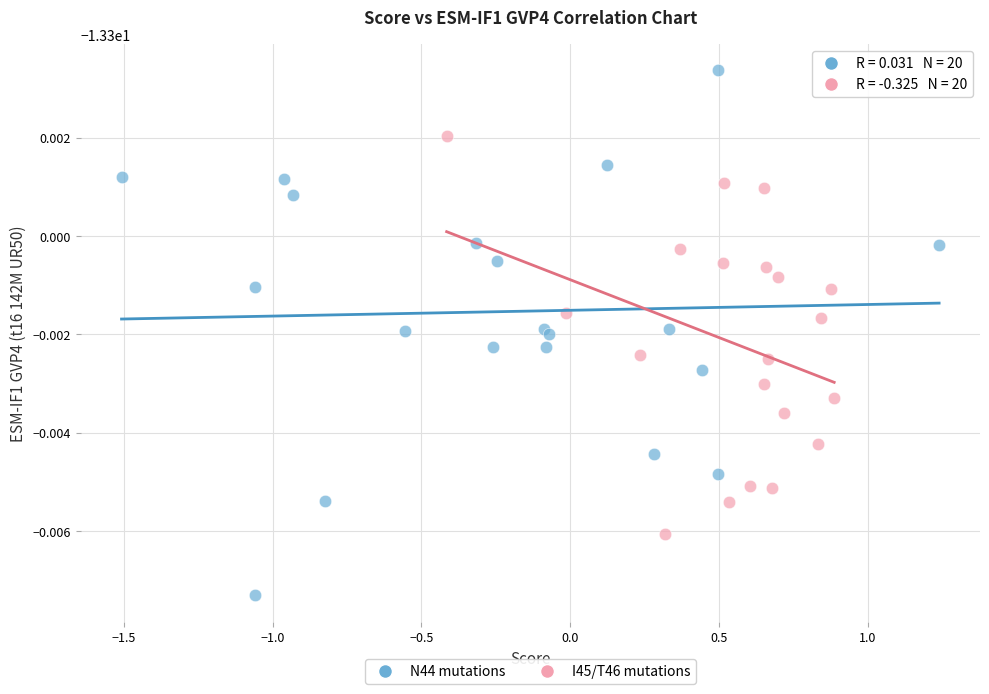

Which series contains the highest Y value?

N44 mutations